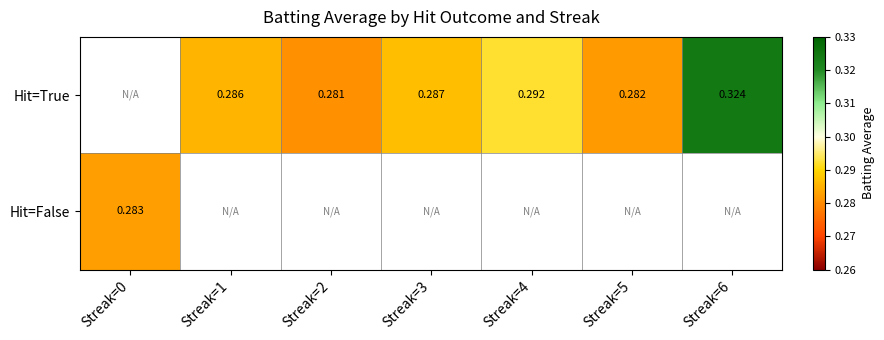

What is the greatest value displayed?

0.3